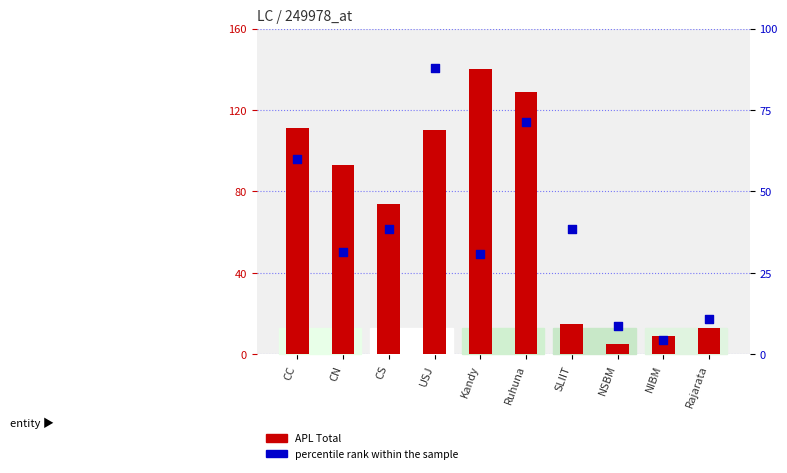

At which category is the sum across all series the highest?

Ruhuna